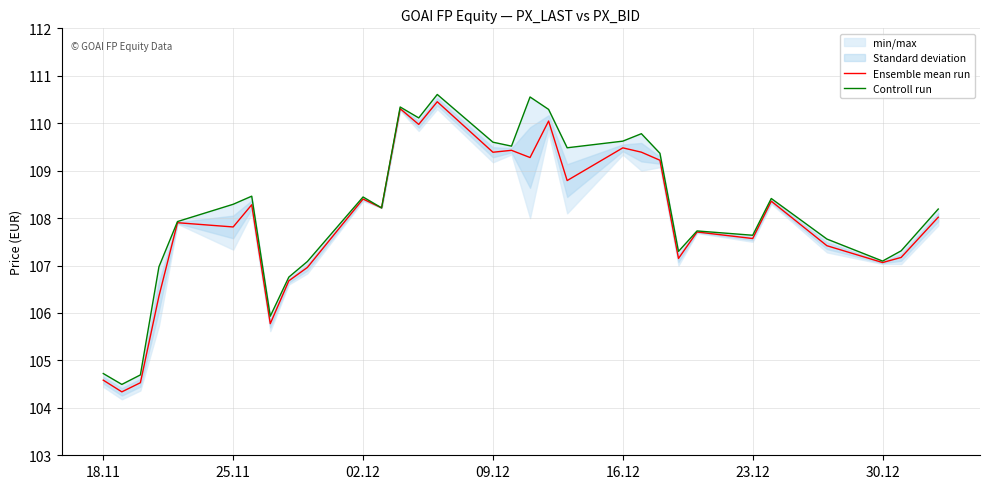

The Ensemble mean run series shows 108.4 at 02.12. True or false?

True